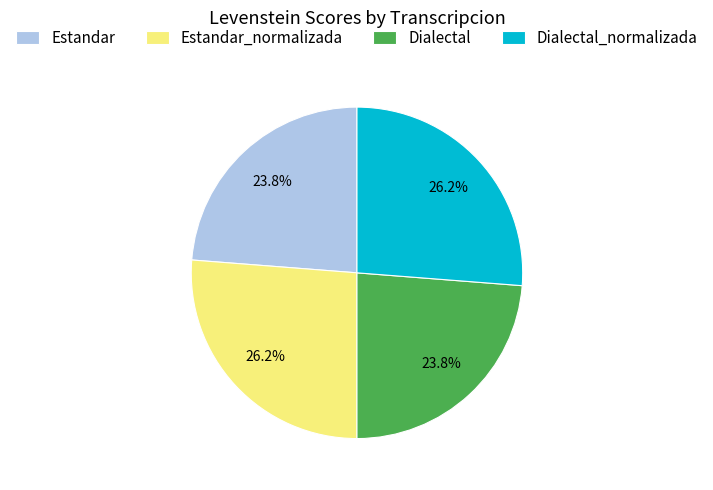

How many segments does this pie chart have?

4